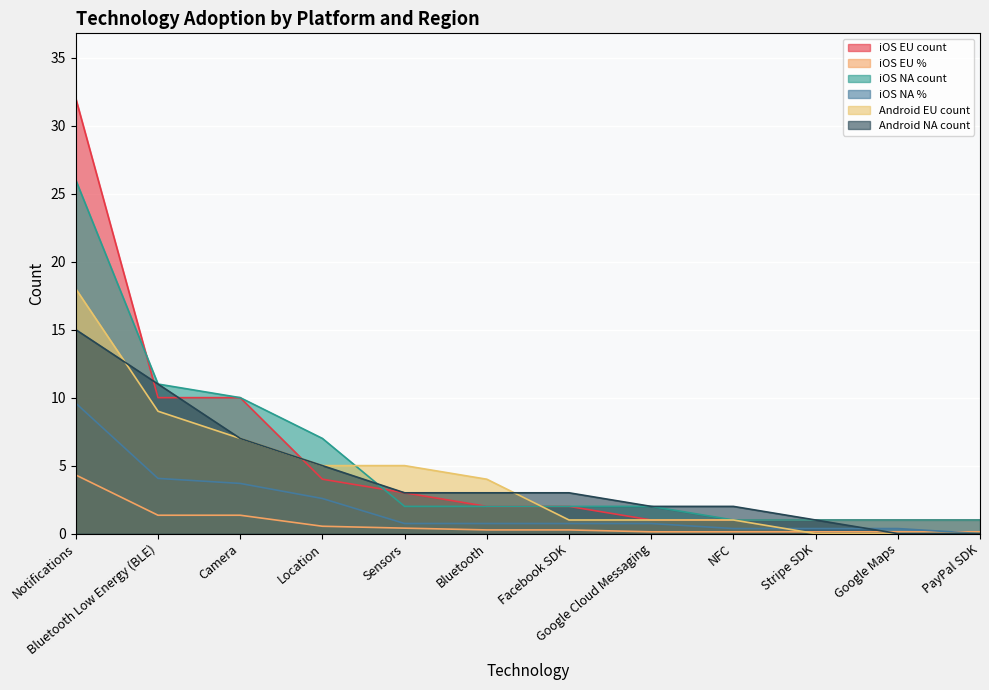

Is it true that Android EU count equals 23.6 at Notifications?

False